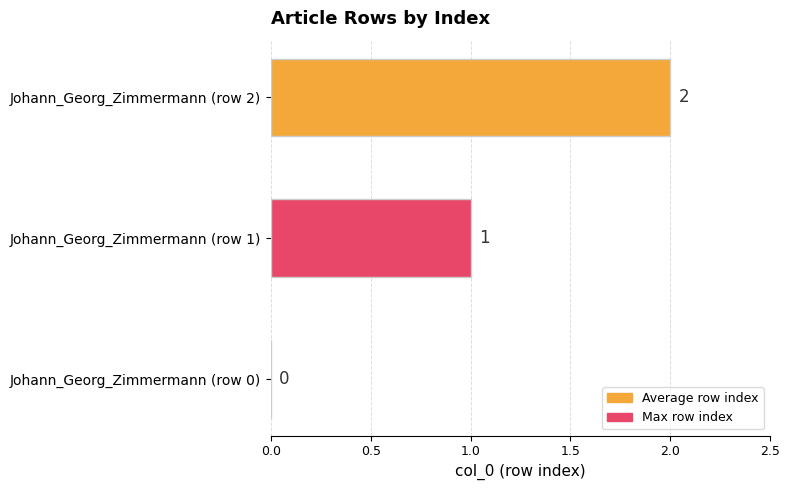

True or false: the data shows 1 at Johann_Georg_Zimmermann (row 2).

False